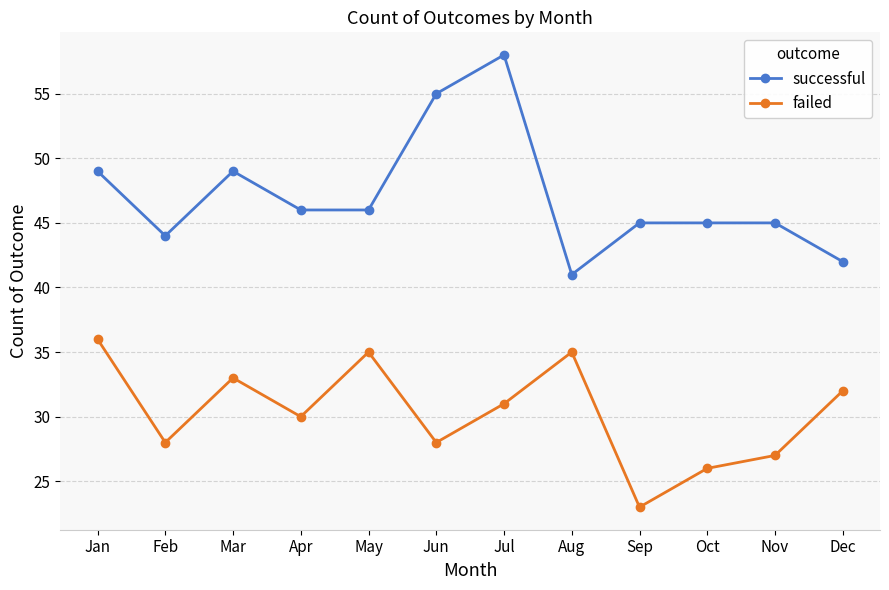

True or false: failed has a value of 49 at Jan.

False